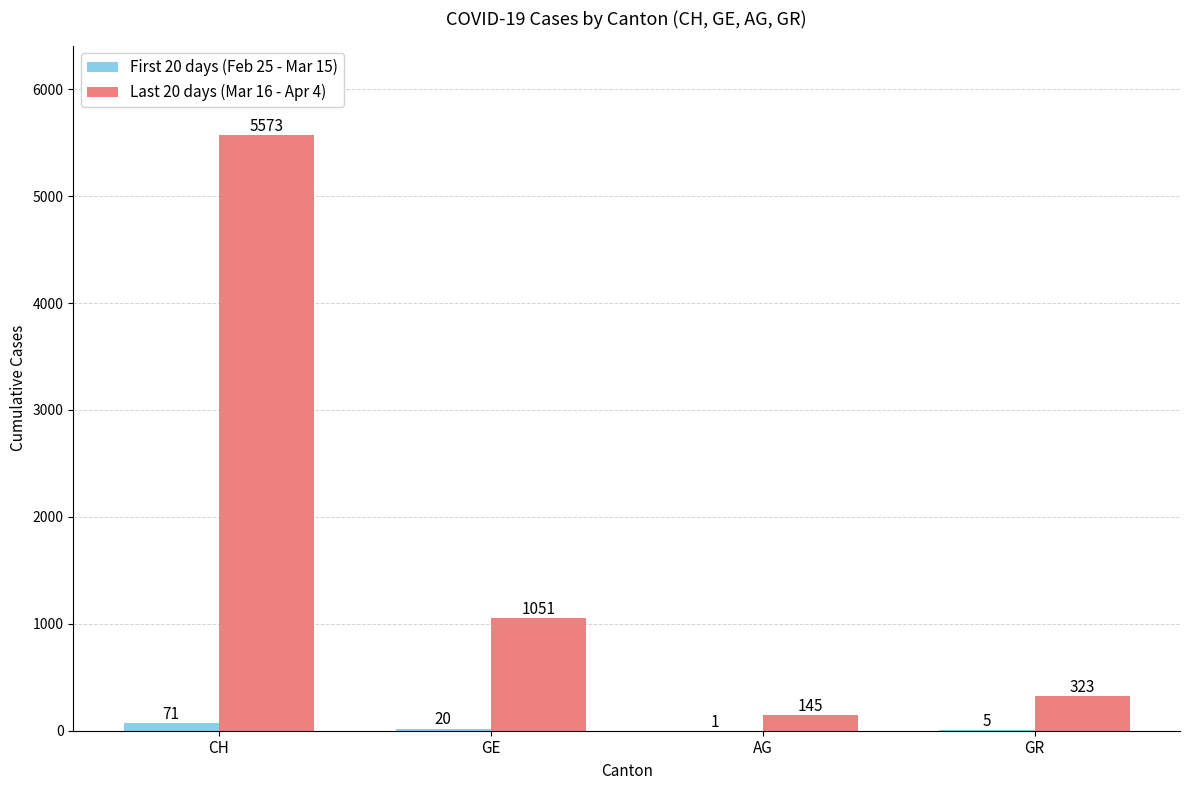

Is it true that Last 20 days (Mar 16 - Apr 4) equals 1051 at GE?

True